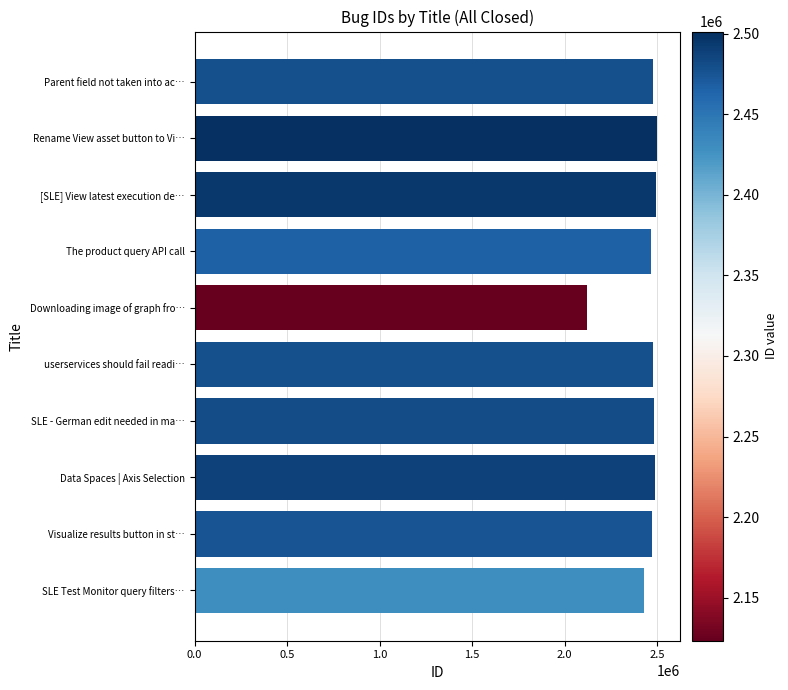

Approximately how many times larger is the value at Parent field not taken into ac… compared to SLE - German edit needed in ma…?

1.0